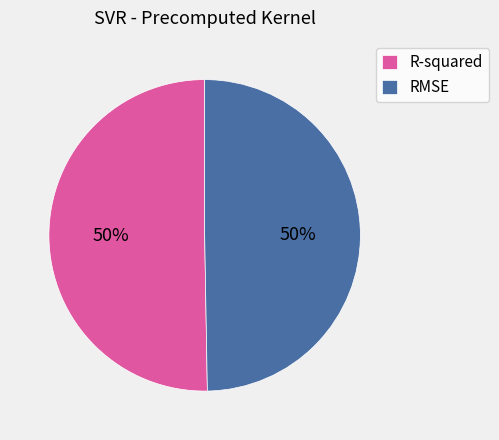

To the nearest percent, what is the average slice percentage?

50%